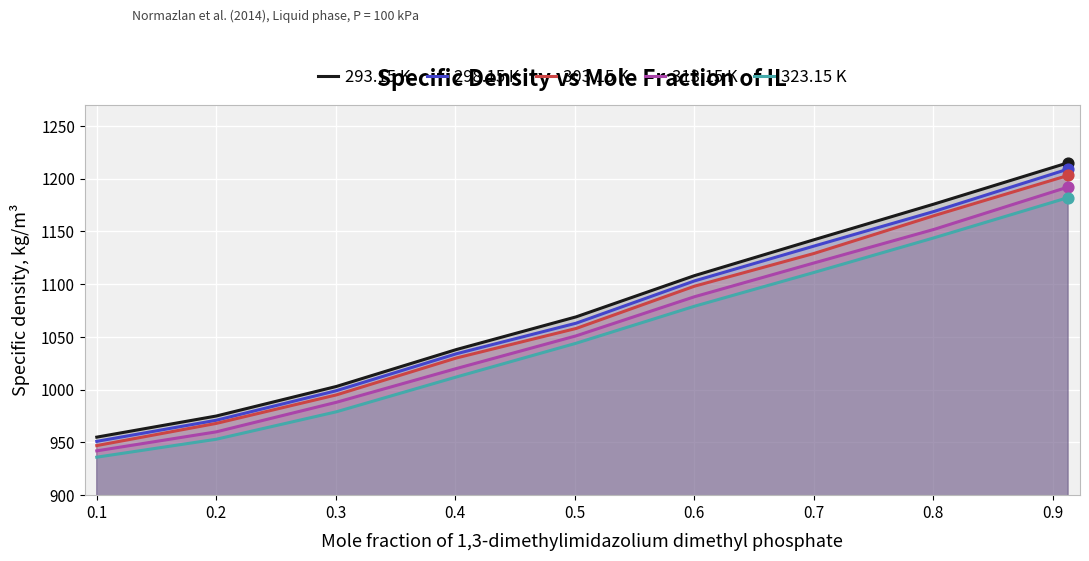

At how many categories does at least one series exceed 1178?

1